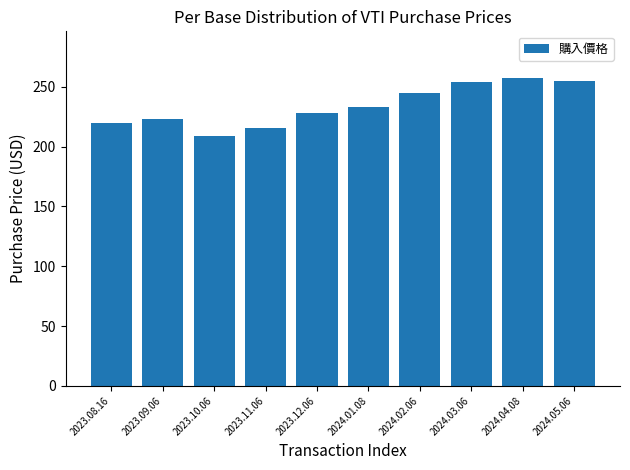

What is the label of the 9th bar from the left?

2024.04.08